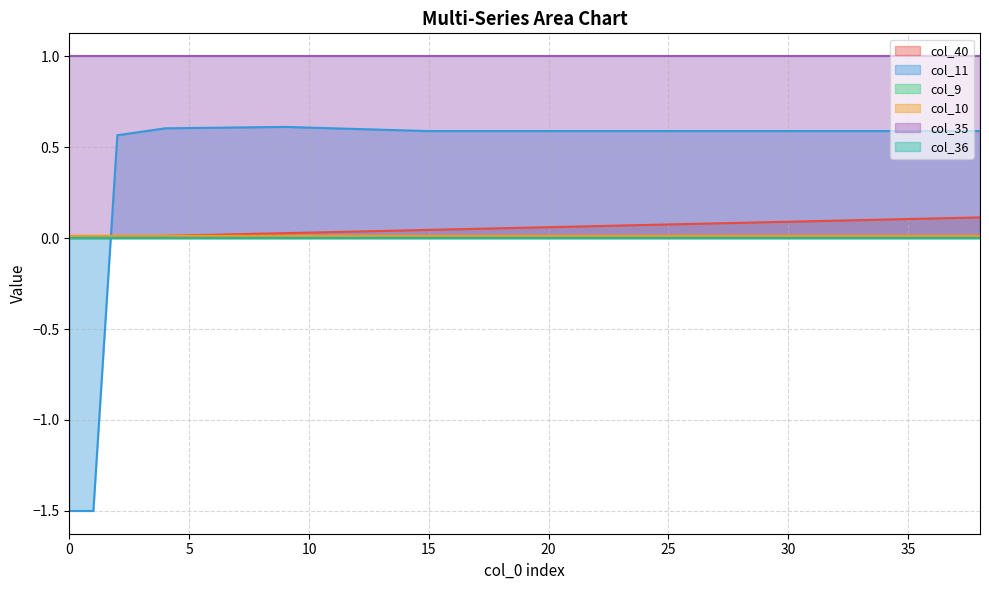

Which category has the highest value in the col_10 series?

2